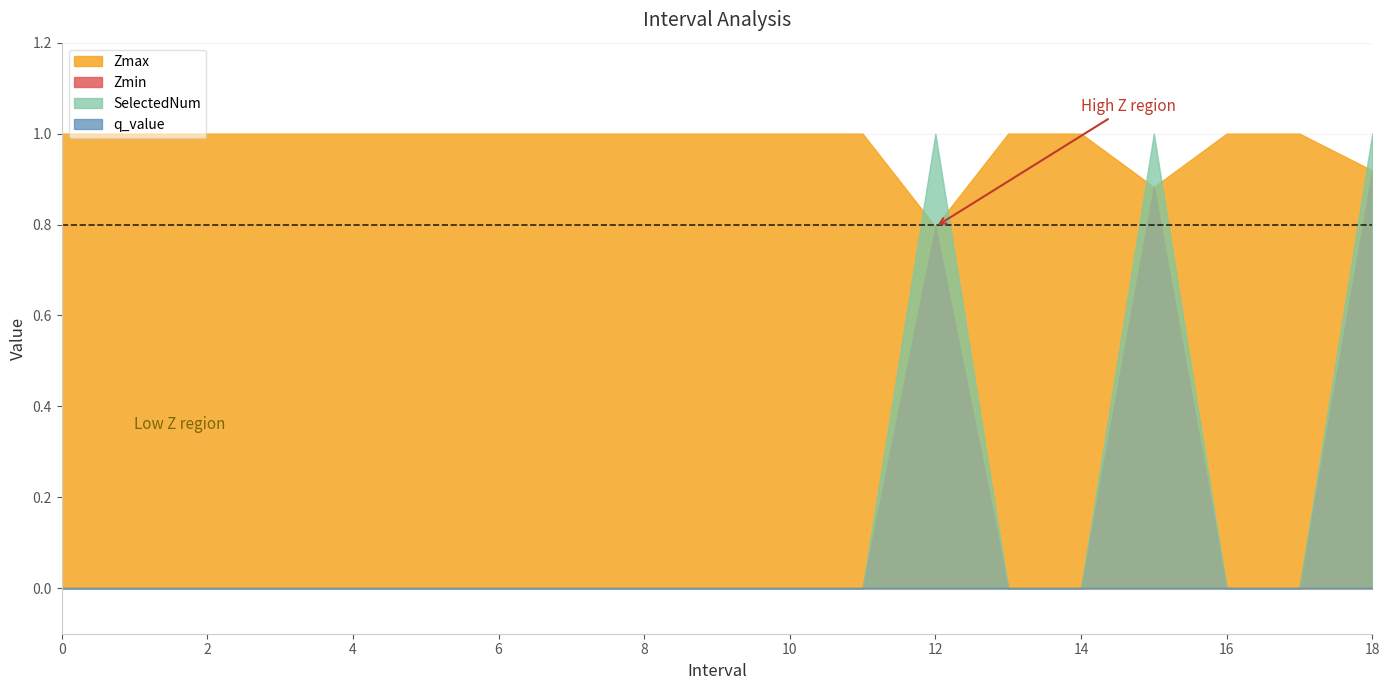

True or false: q_value and SelectedNum cross at least once.

False